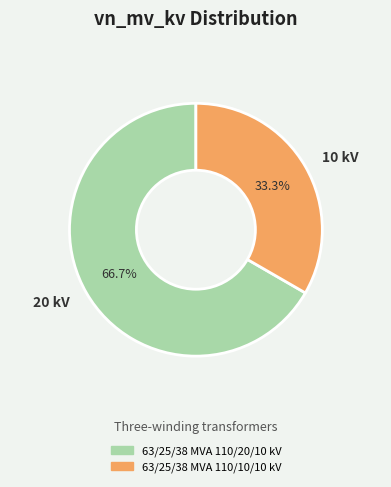

Is it true that 63/25/38 MVA 110/10/10 kV is 33% of the pie?

True